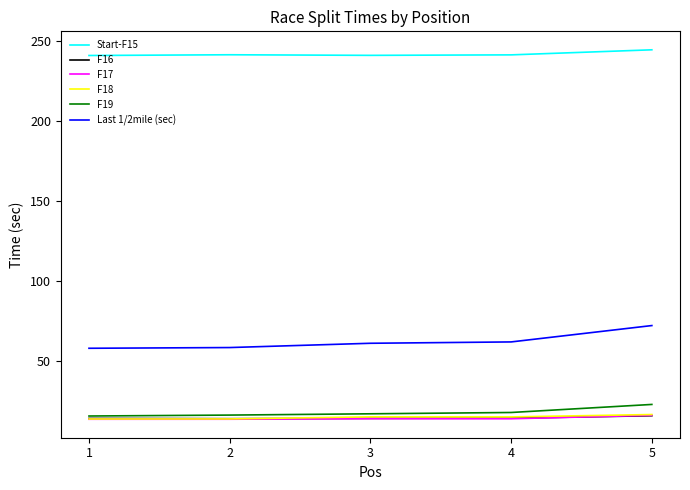

What value does the F19 series have at 4?

18.1